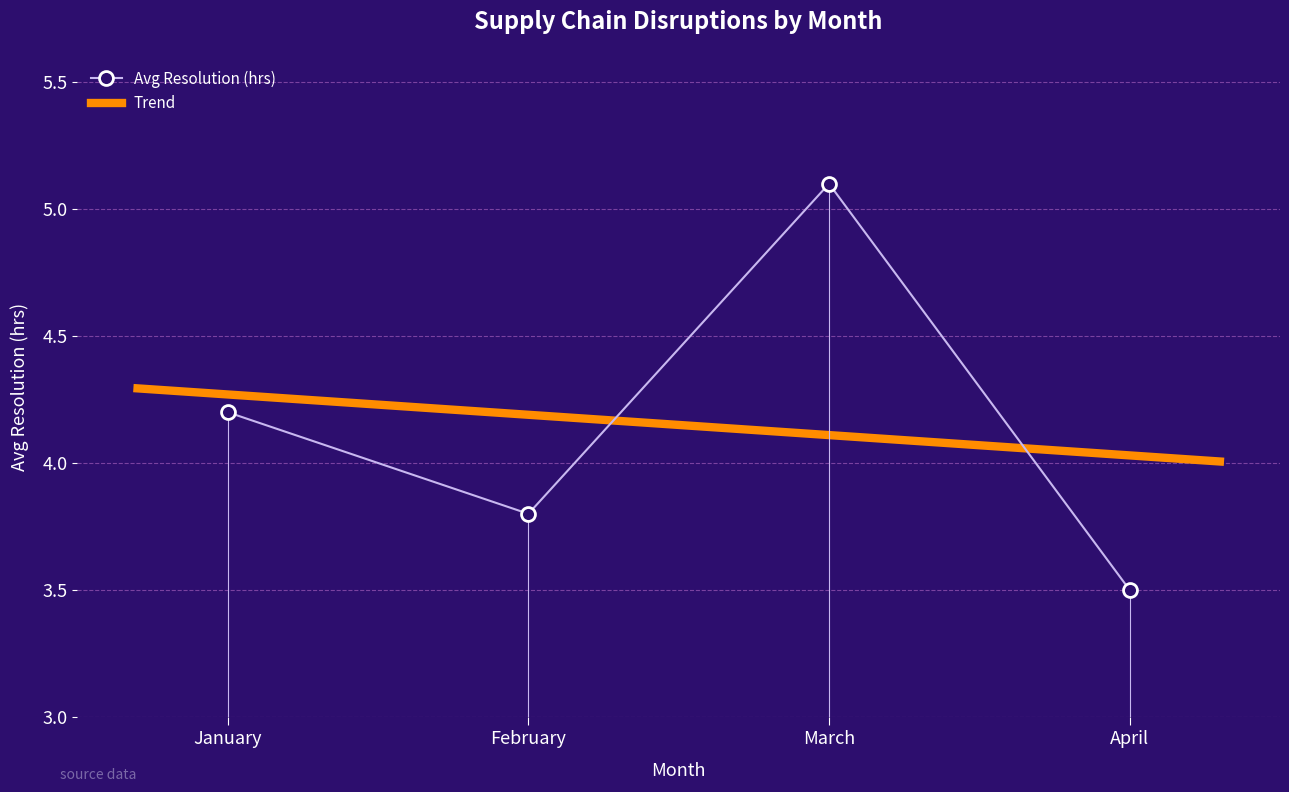

What is the value of the 1st point from the left?

4.2